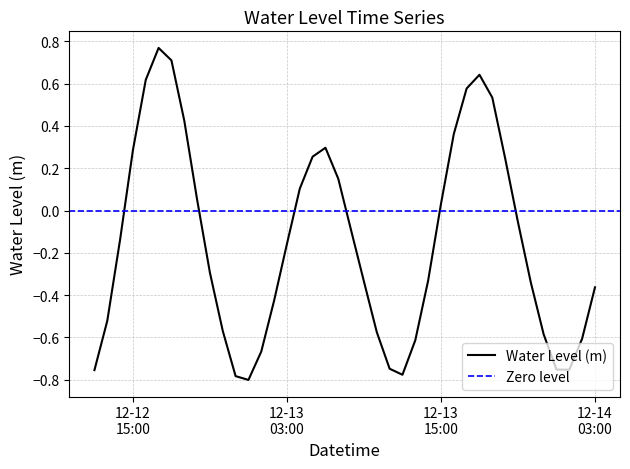

What is the sum of the values at 2022-12-13 02:00:00 and 2022-12-13 11:00:00?

-1.2